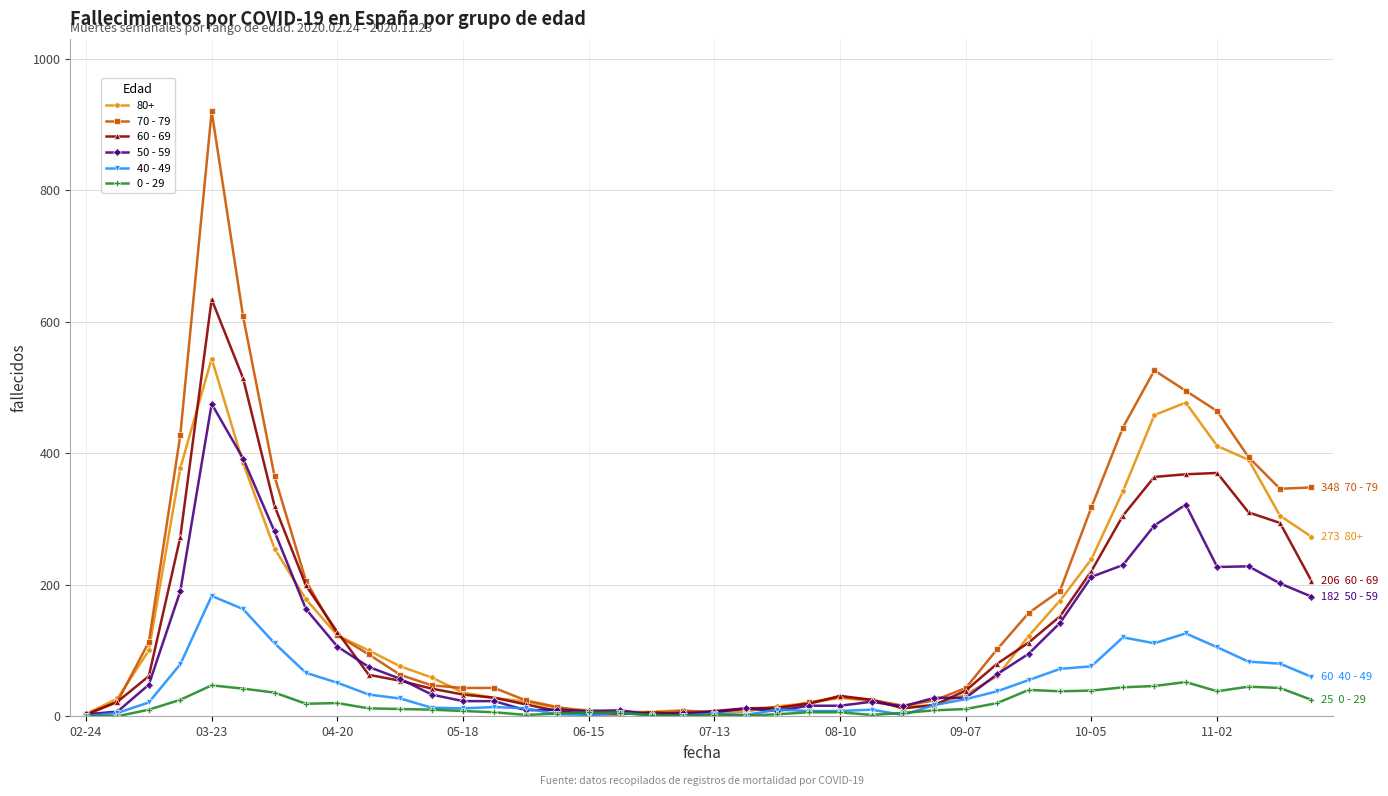

Rank the series by their maximum value, from highest to lowest.

70 - 79, 60 - 69, 80+, 50 - 59, 40 - 49, 0 - 29